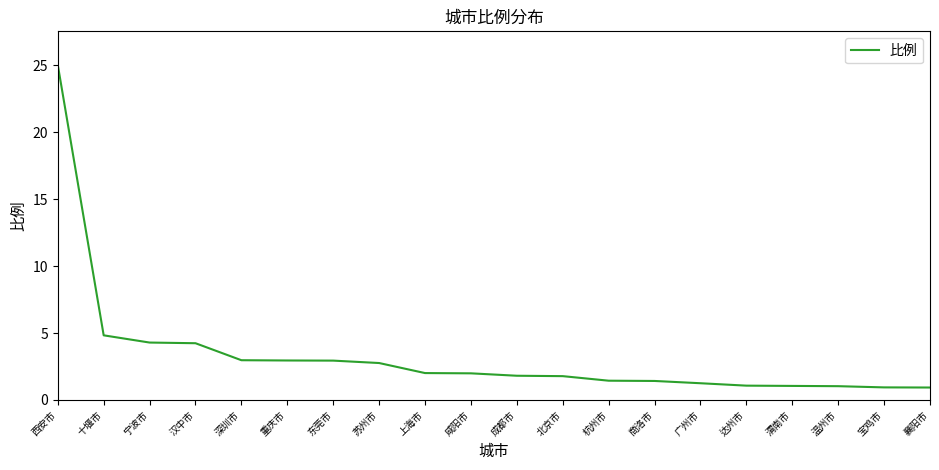

The value at 襄阳市 is 0.9. True or false?

True